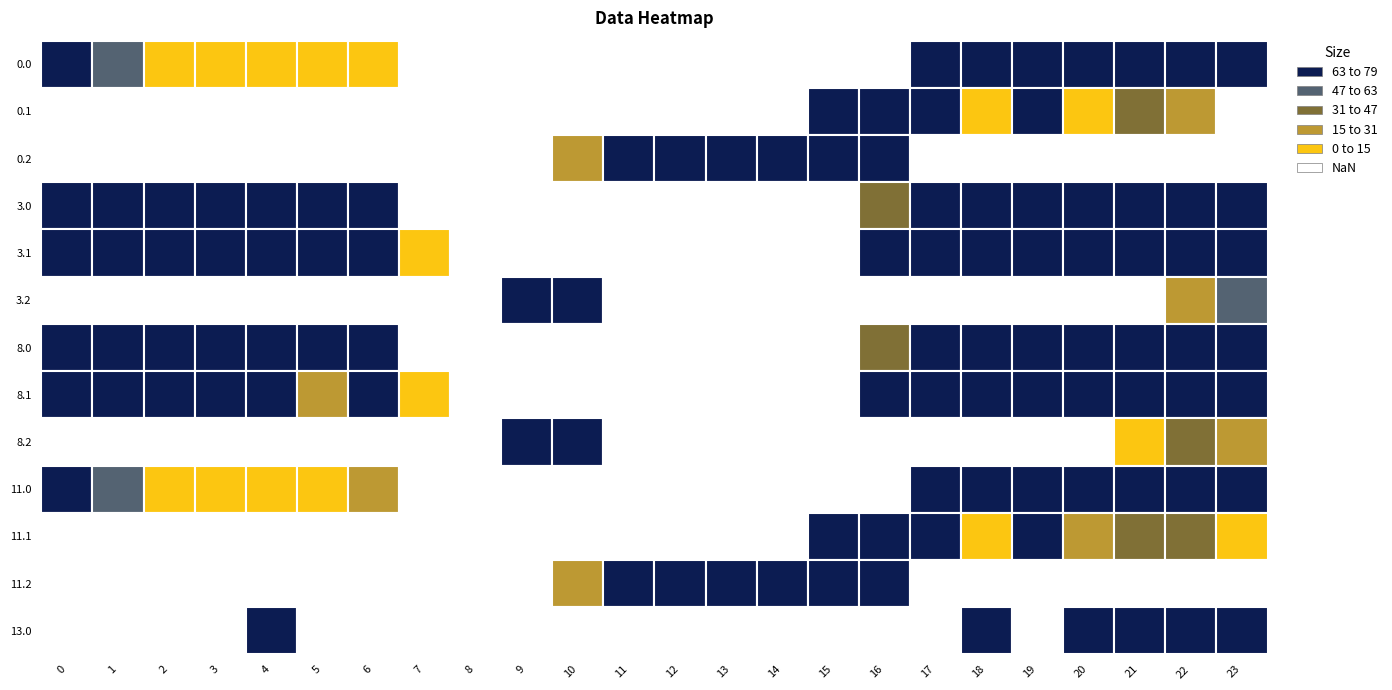

Which series has the largest total across all categories?

8.0